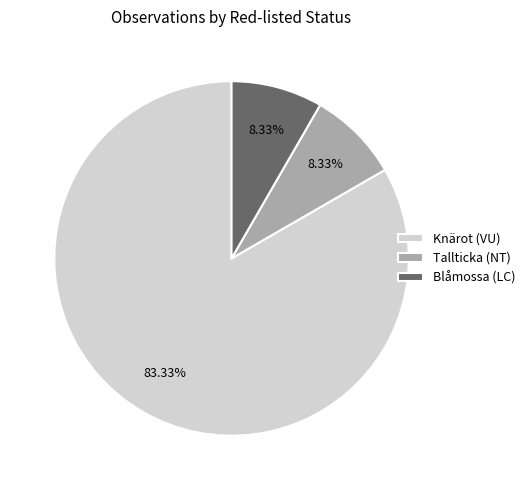

How many segments does this pie chart have?

3